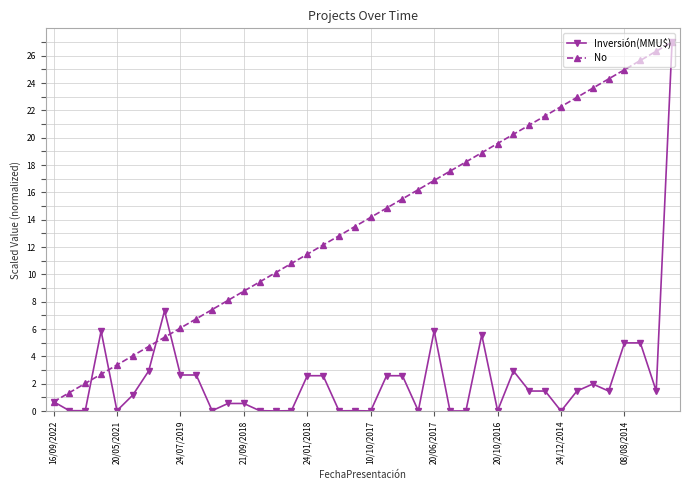

What is the average value of the Inversión(MMU$) series?

2.4